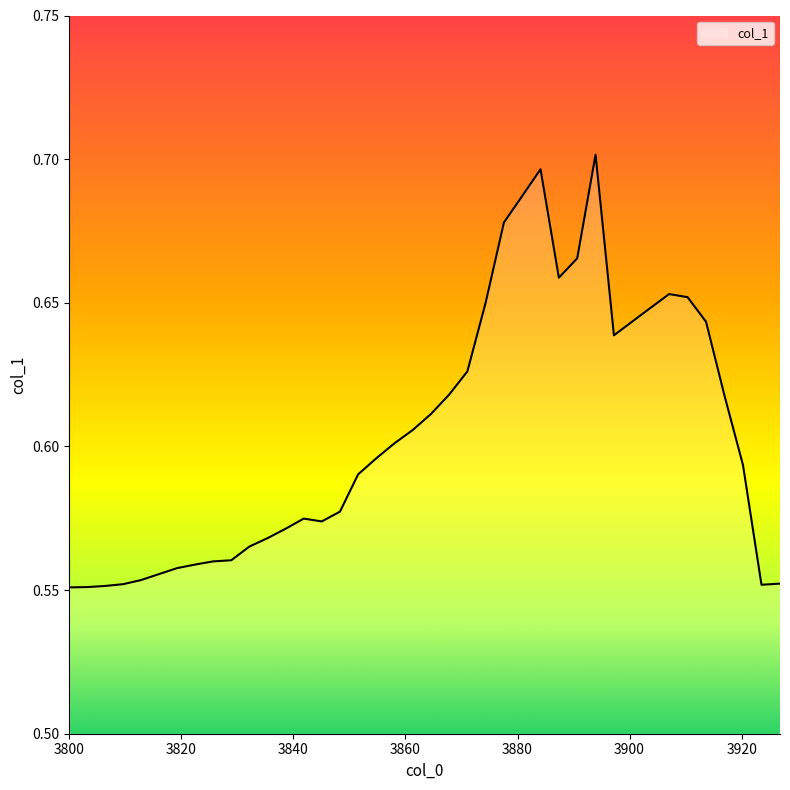

Count the values in the range 0 to 1.

40